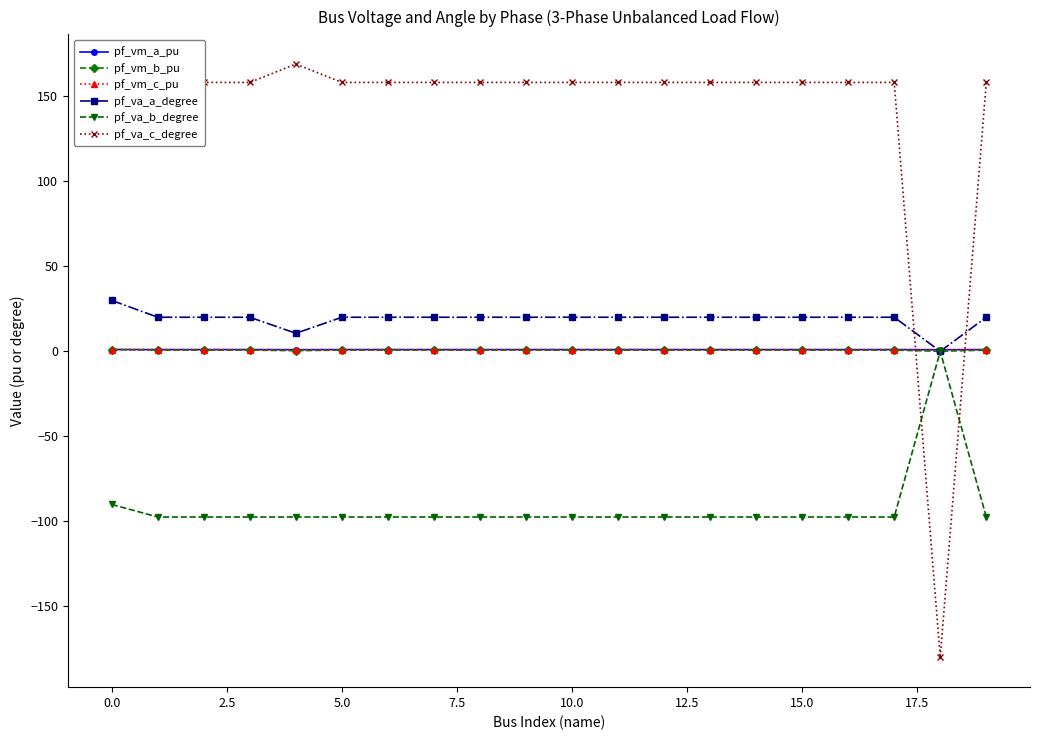

Which series has the largest total across all categories?

pf_va_c_degree